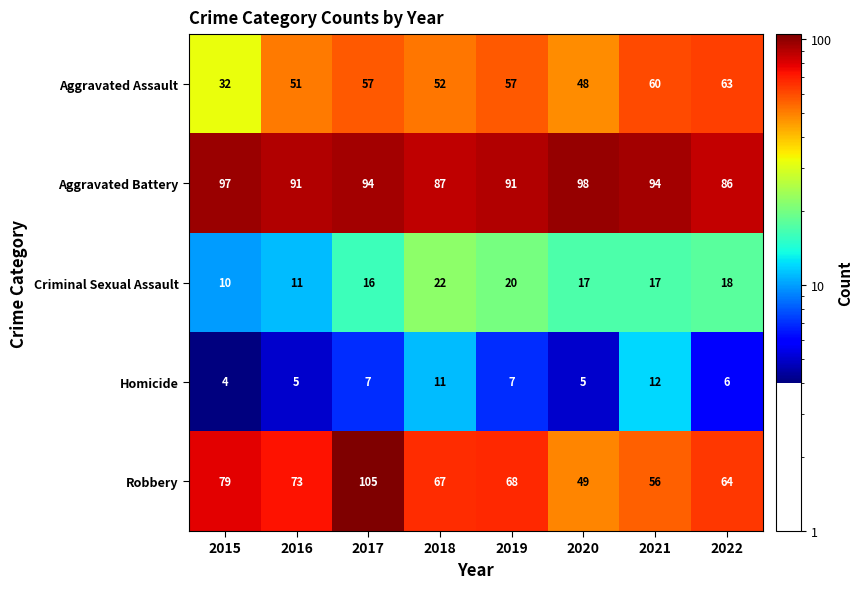

At which category does the chart reach its peak across all series?

2017